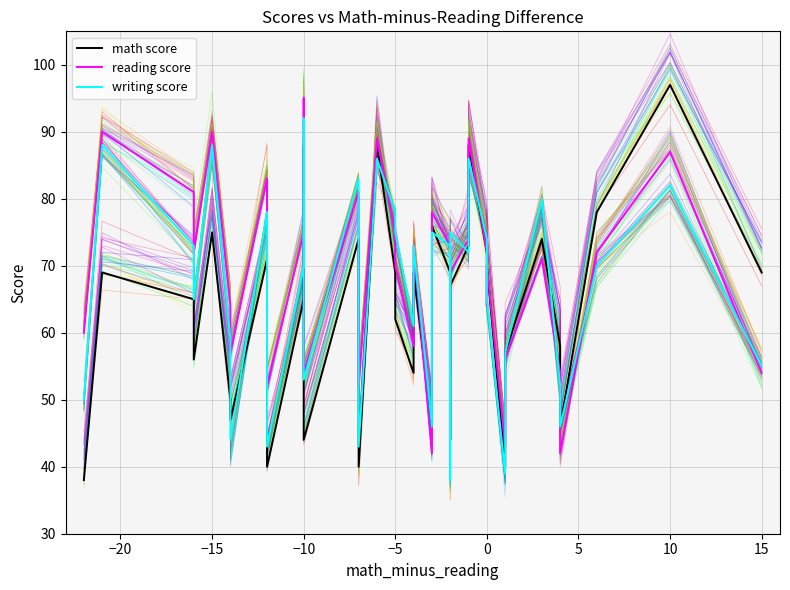

True or false: writing score has a value of 65 at −10.

True